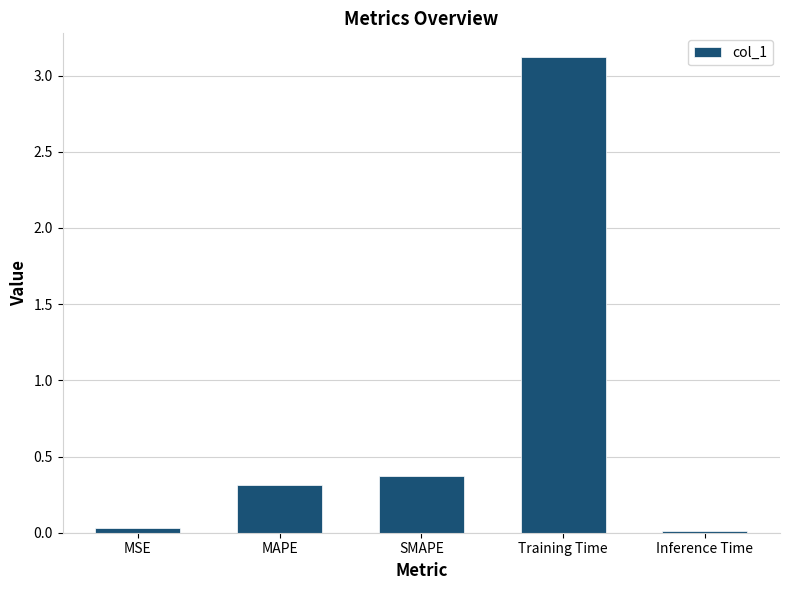

Are the bars horizontal?

No